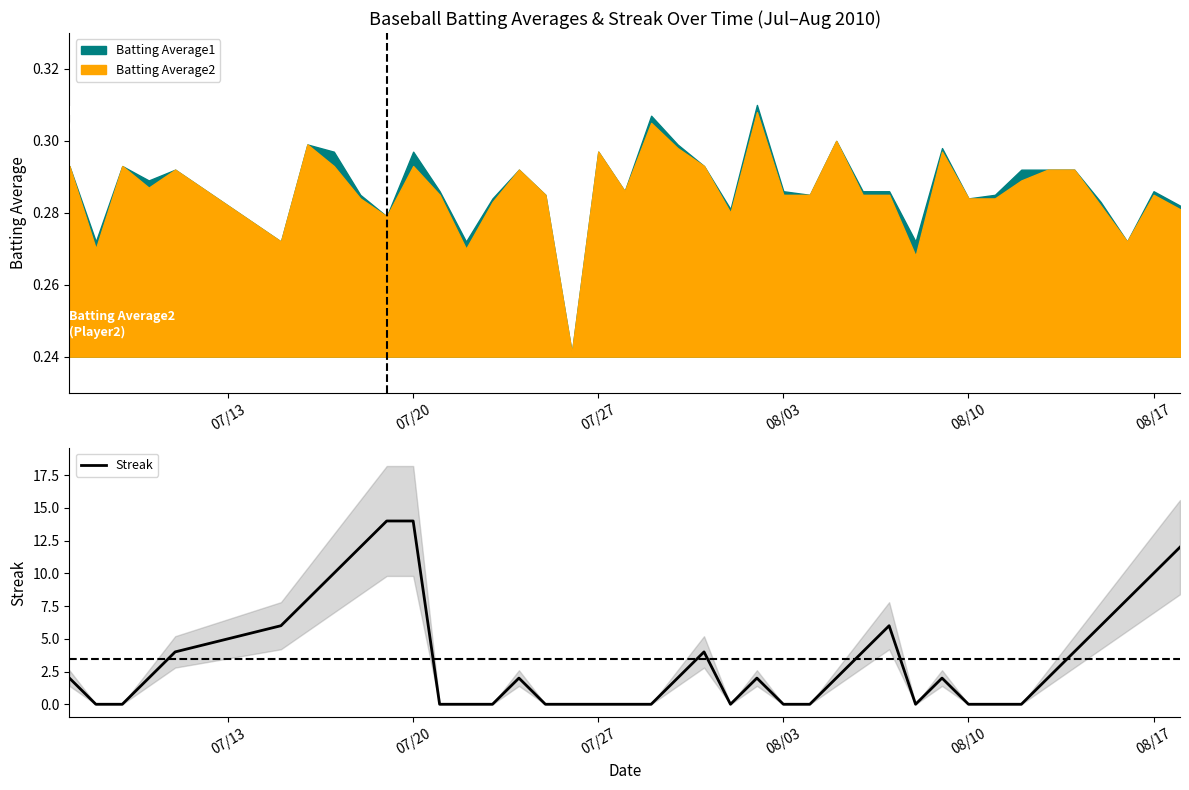

The Streak series shows 7 at 07/20. True or false?

False